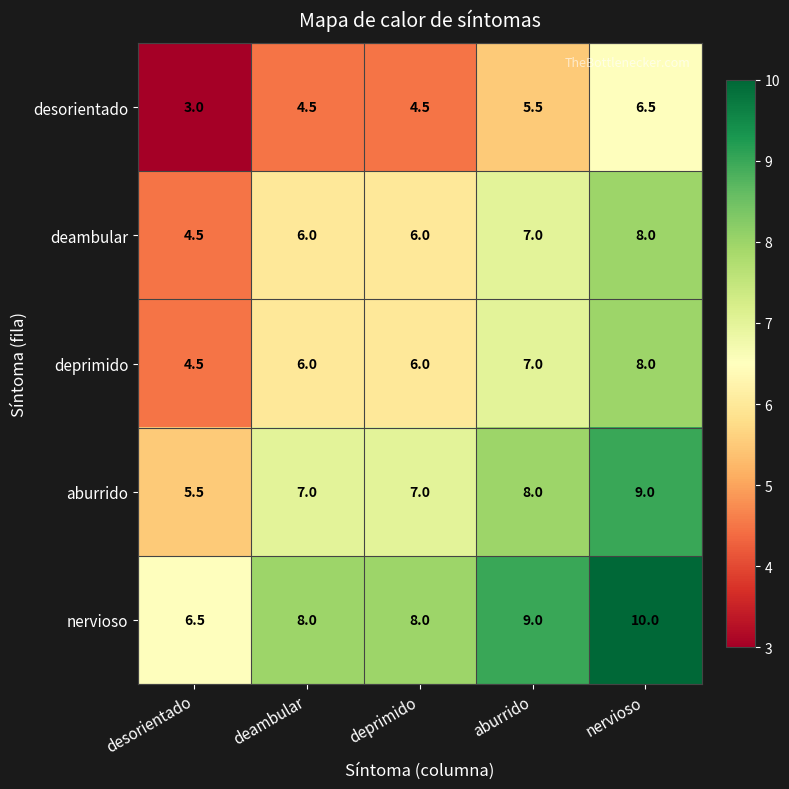

The value of aburrido at desorientado is 1.2. True or false?

False